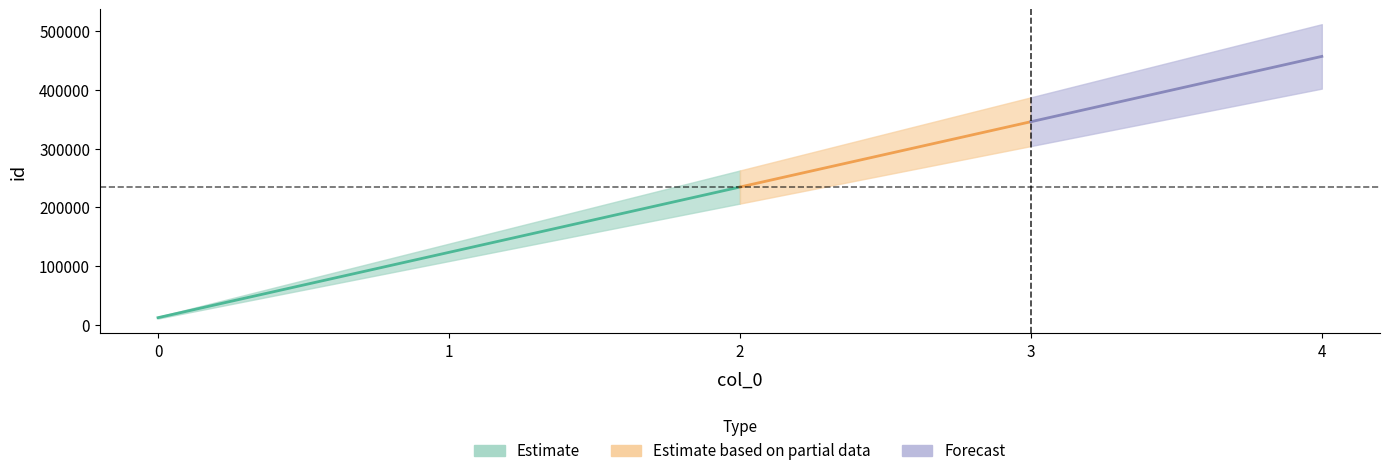

Is it true that the value at 3 is 345678?

True